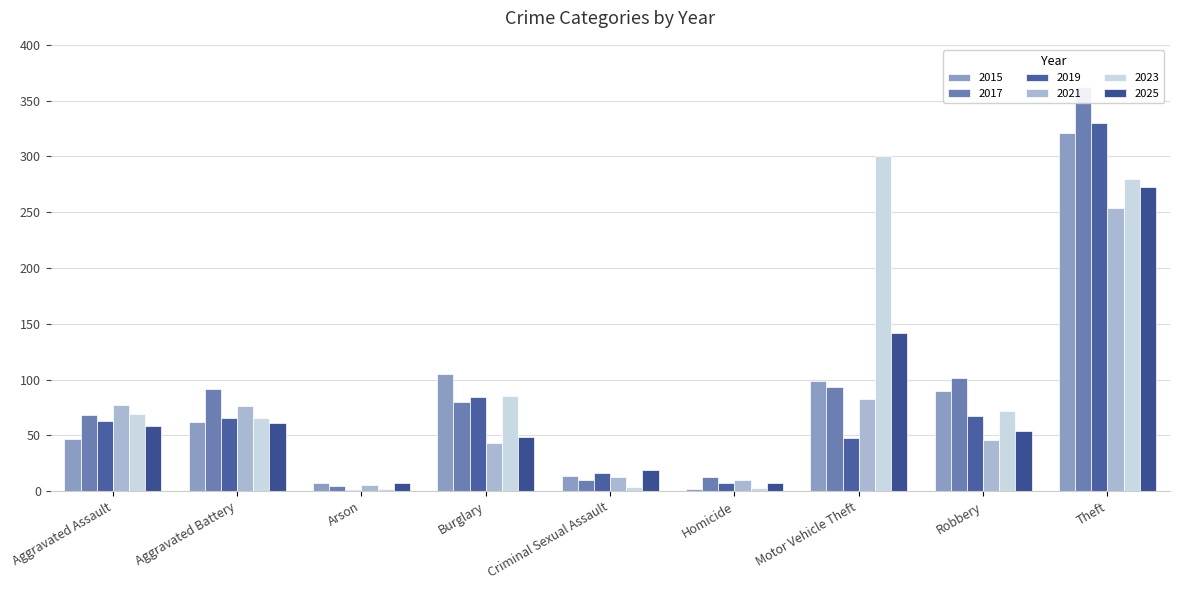

How many bars are there in each group?

6